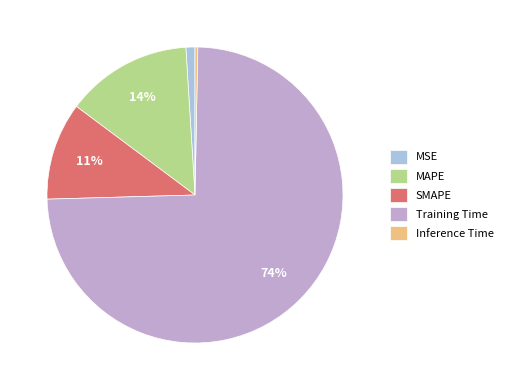

How many slices are in this pie chart?

5